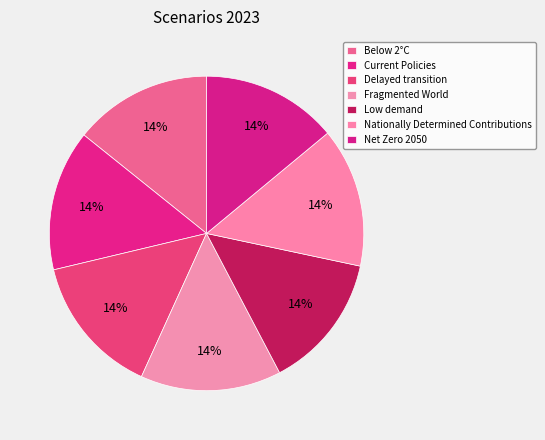

What is the smallest slice in the pie chart?

Low demand